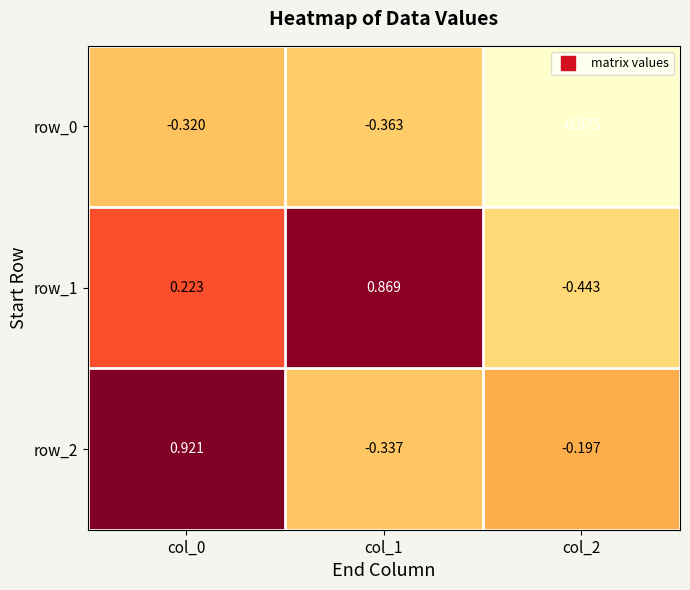

Which label corresponds to the largest value in the chart?

col_0